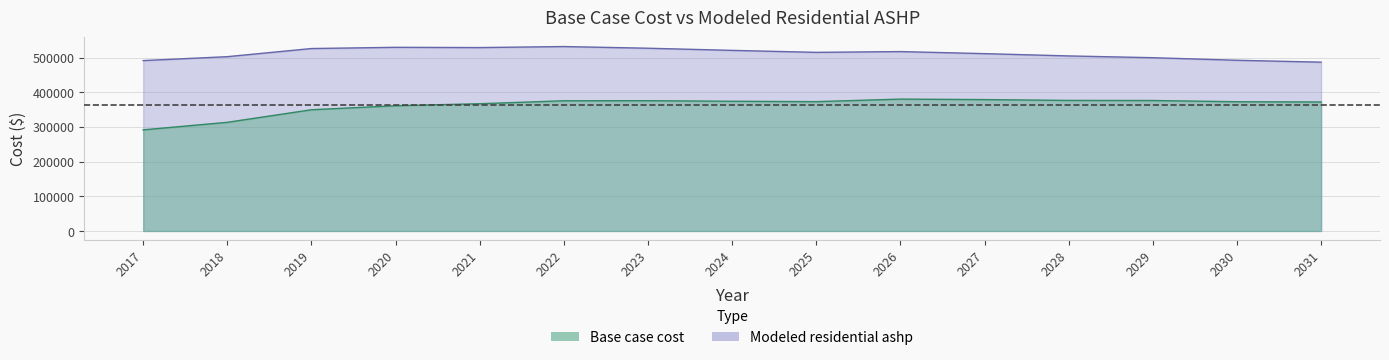

Is the value of Base case cost at 2025 greater than the value of Modeled residential ashp at 2026?

No